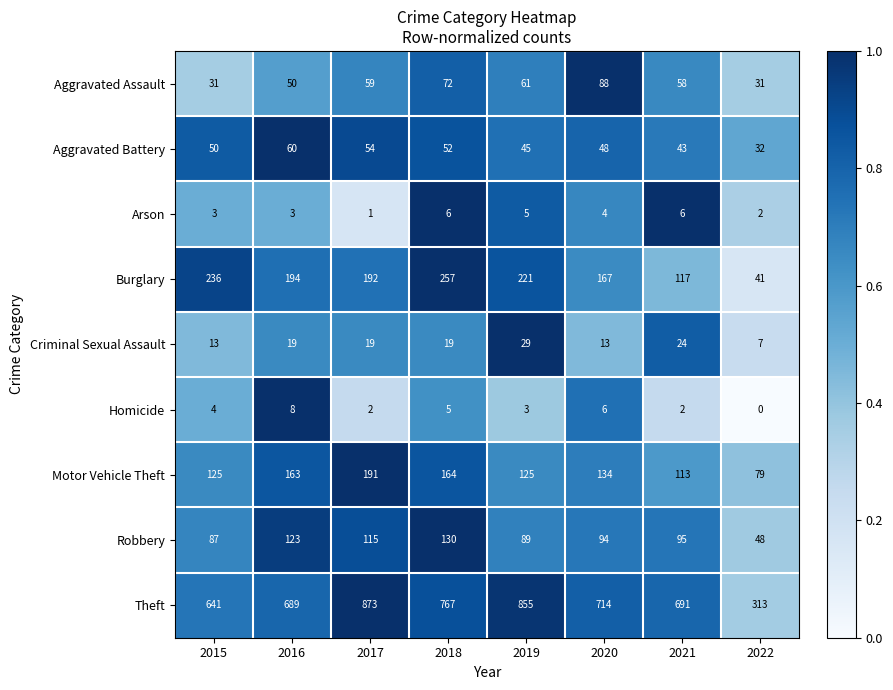

At which label is Aggravated Battery closest to 46?

2019